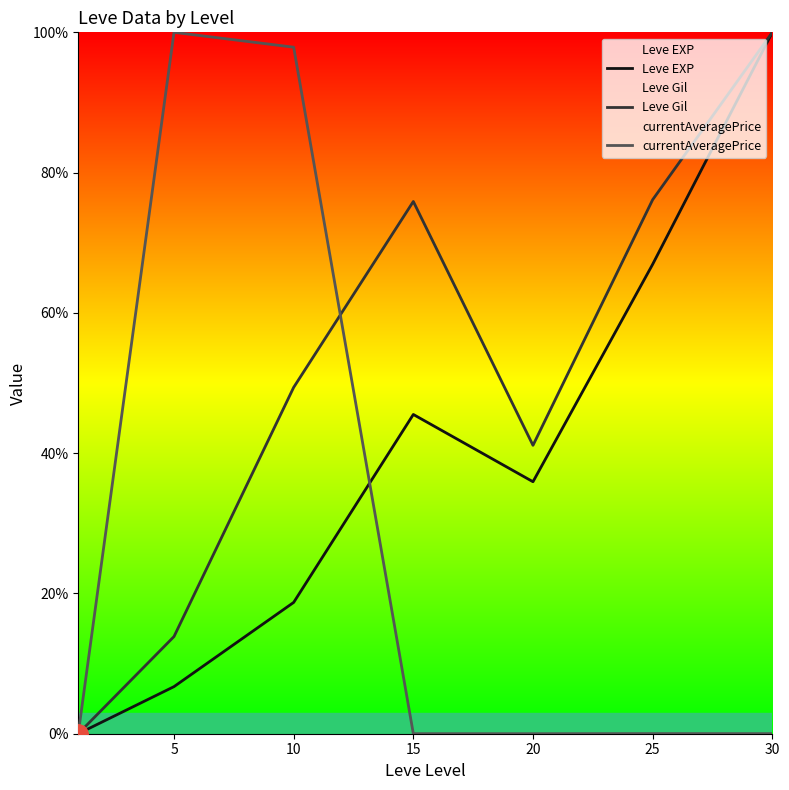

Rank the series by their average value, from lowest to highest.

currentAveragePrice, Leve EXP, Leve Gil